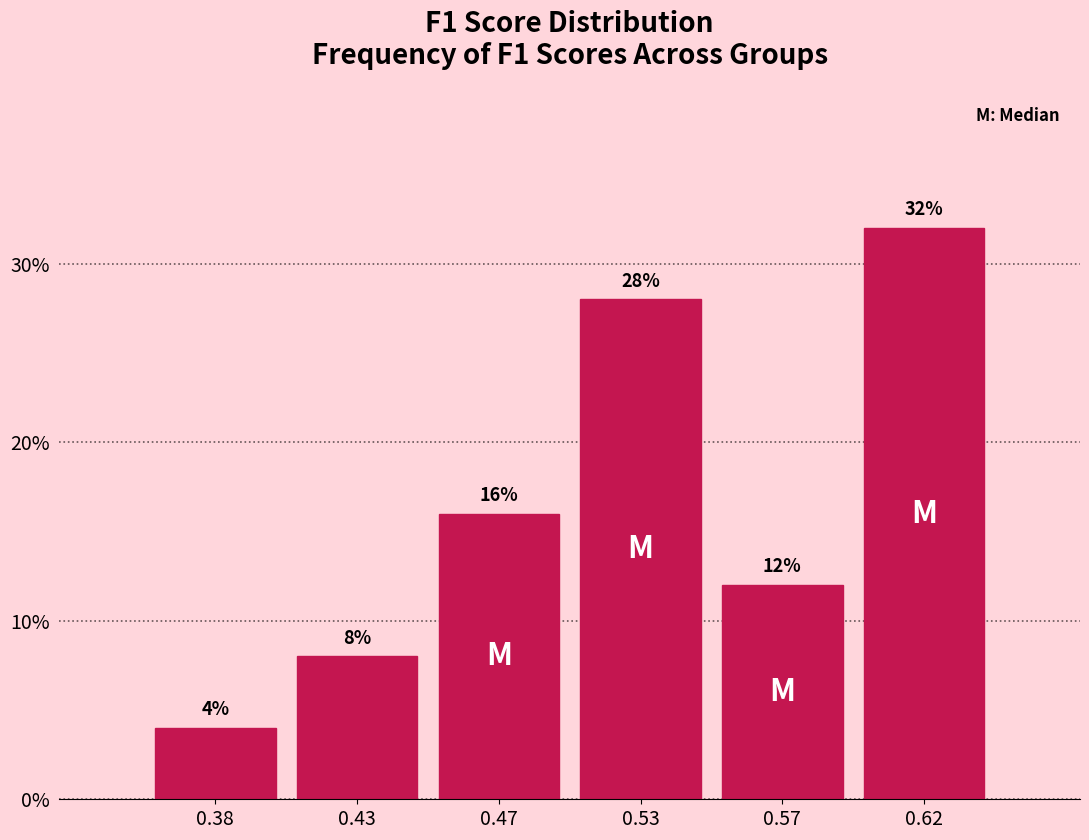

Reading left to right, transcribe all the data shown in this chart.

0.38=4.0	0.43=8.0	0.47=16.0	0.53=28.0	0.57=12.0	0.62=32.0